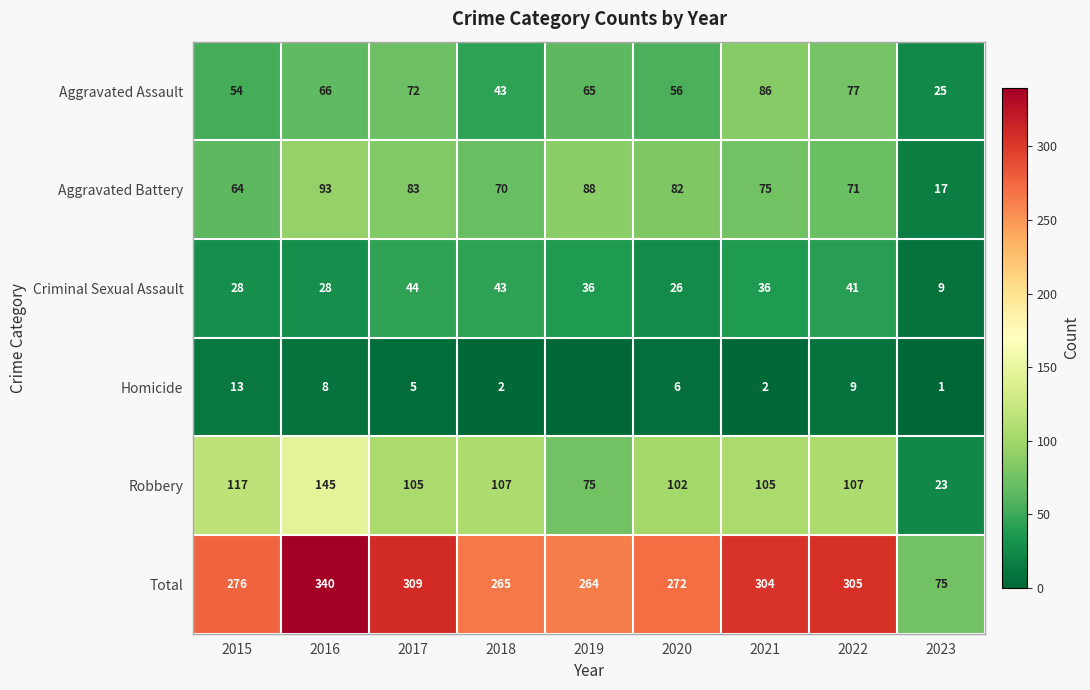

True or false: Criminal Sexual Assault has a value of 44 at 2020.

False